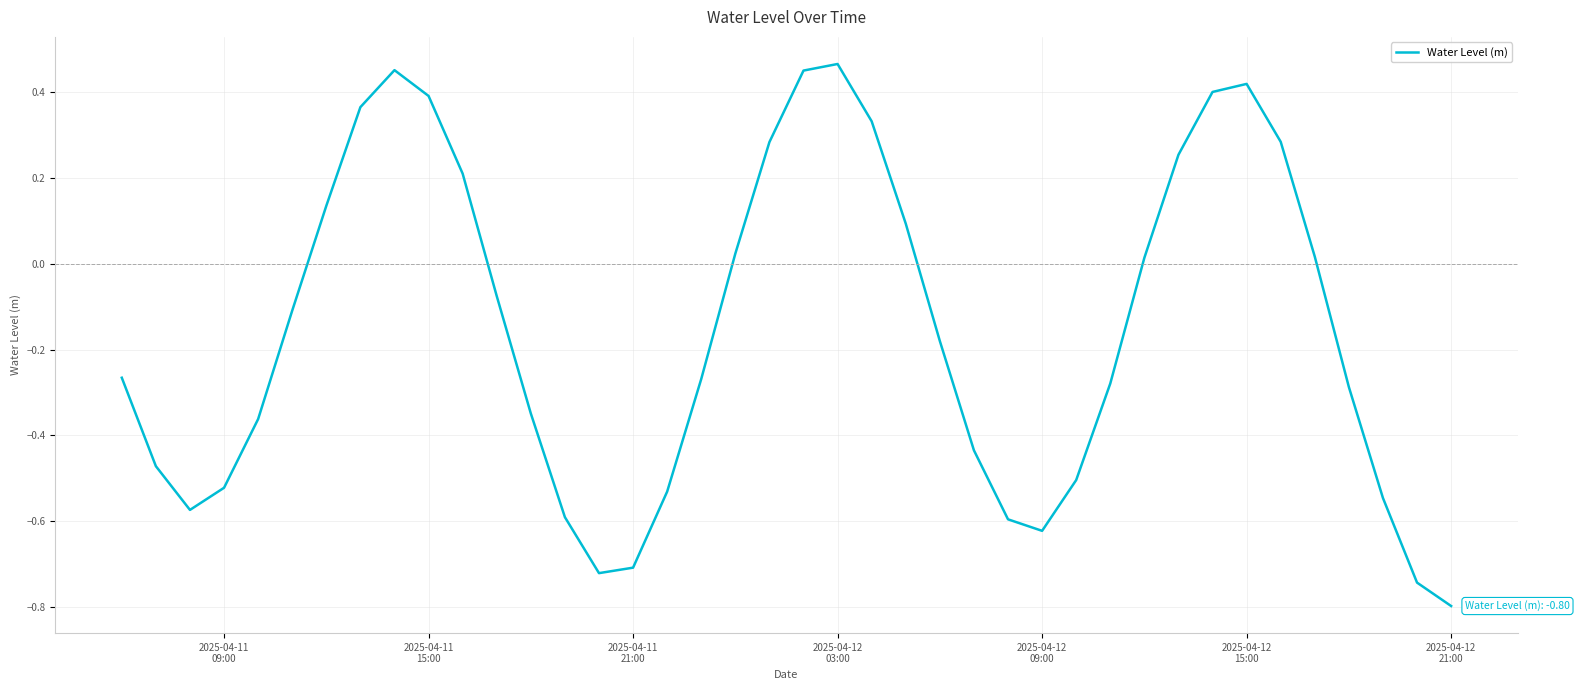

What is the smallest value displayed?

-0.8